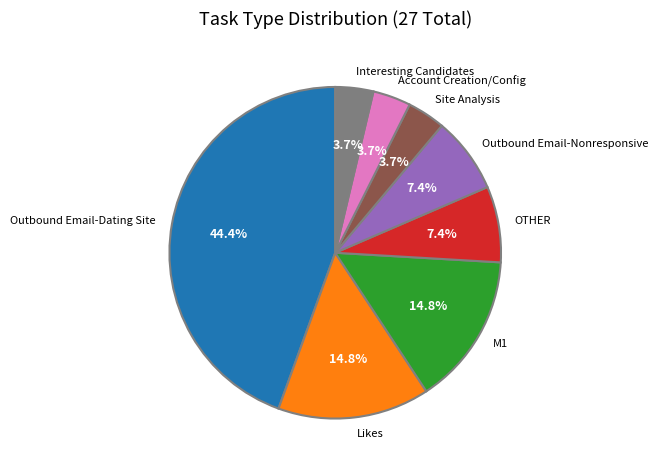

The Account Creation/Config slice represents 4% of the pie. True or false?

True